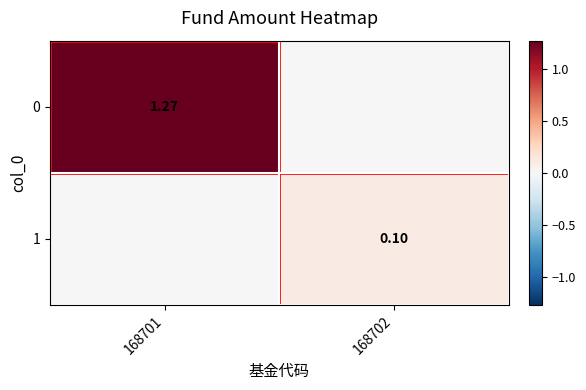

At how many categories does at least one series exceed 0?

2